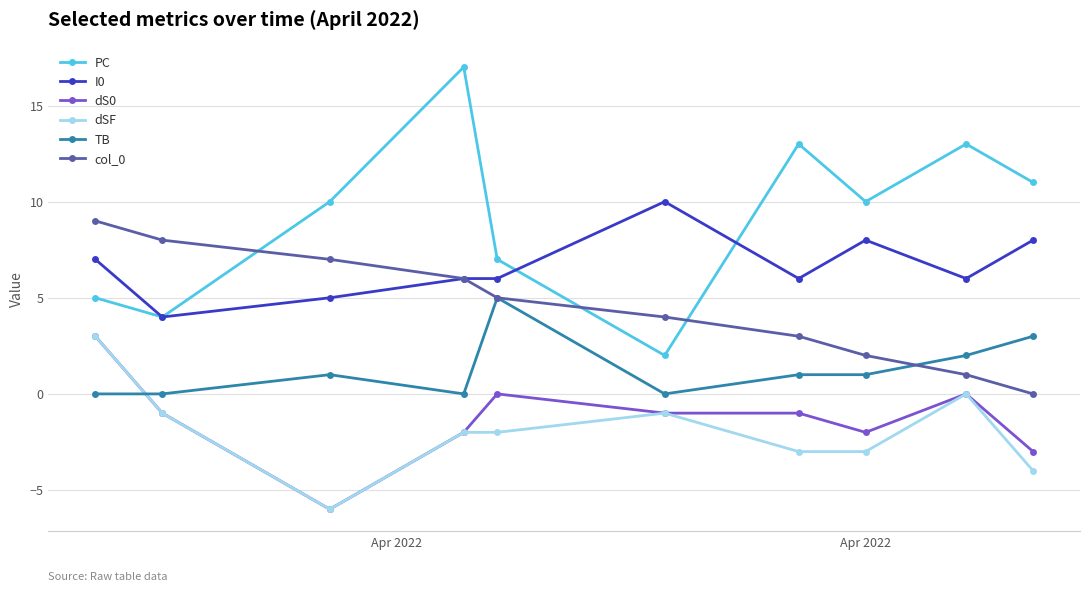

What is the value of the dS0 point at the 3rd from the left?

-6